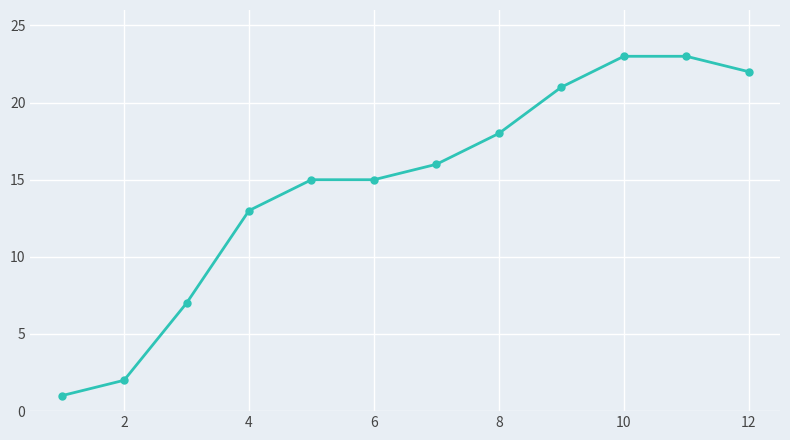

What is the value of the 9th point from the left?

21